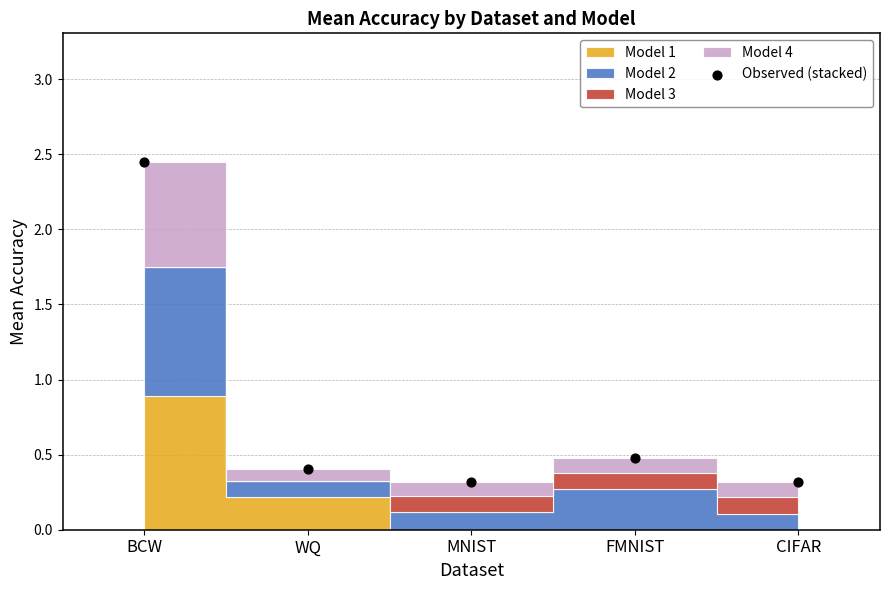

What is the range of Y values (max minus min)?

2.1